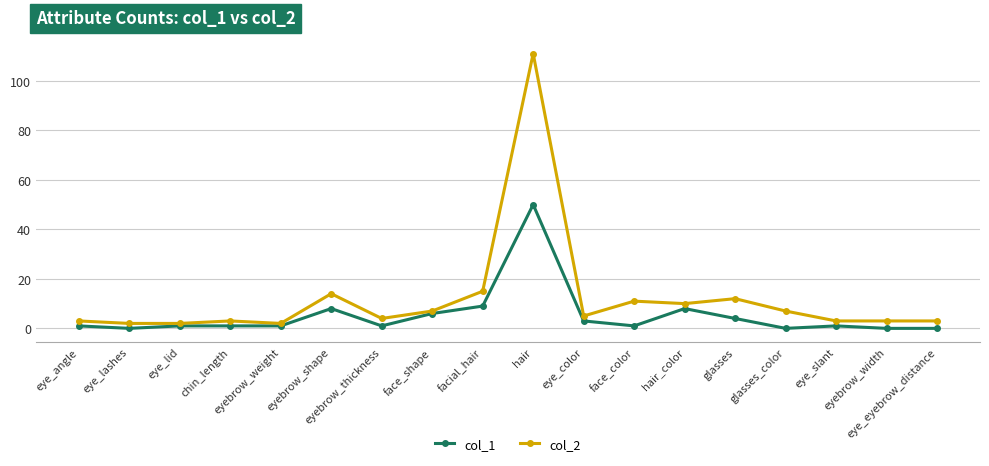

True or false: col_1 and col_2 intersect in this chart.

False